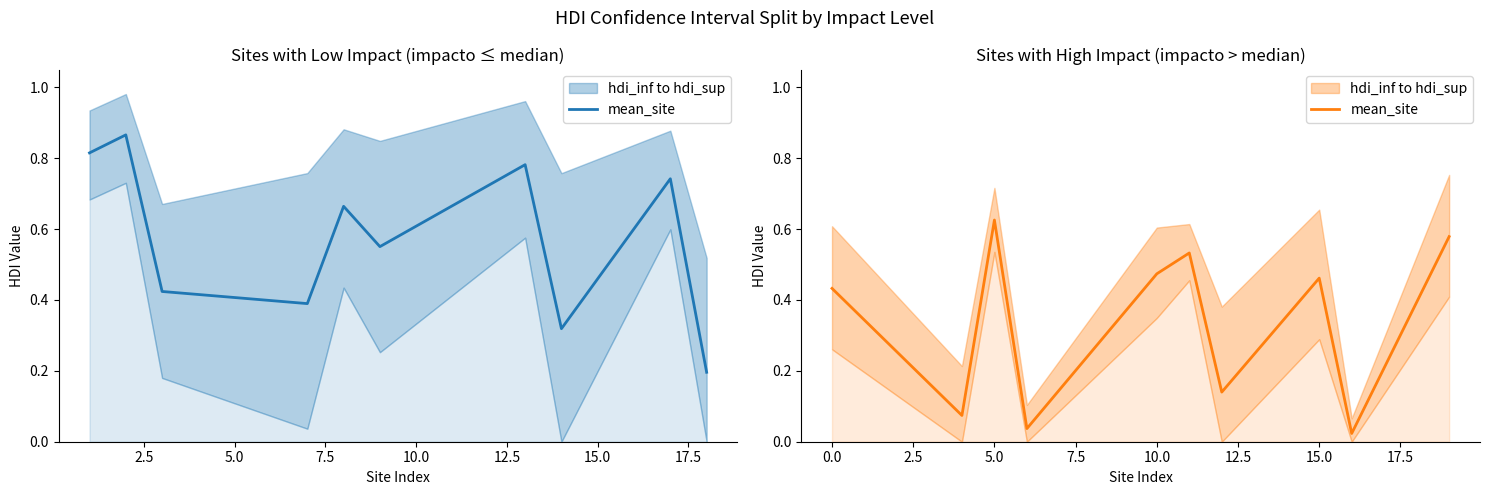

Reading right to left, extract all data points from this chart.

0.6	0.0	0.5	0.1	0.5	0.5	0.0	0.6	0.1	0.4